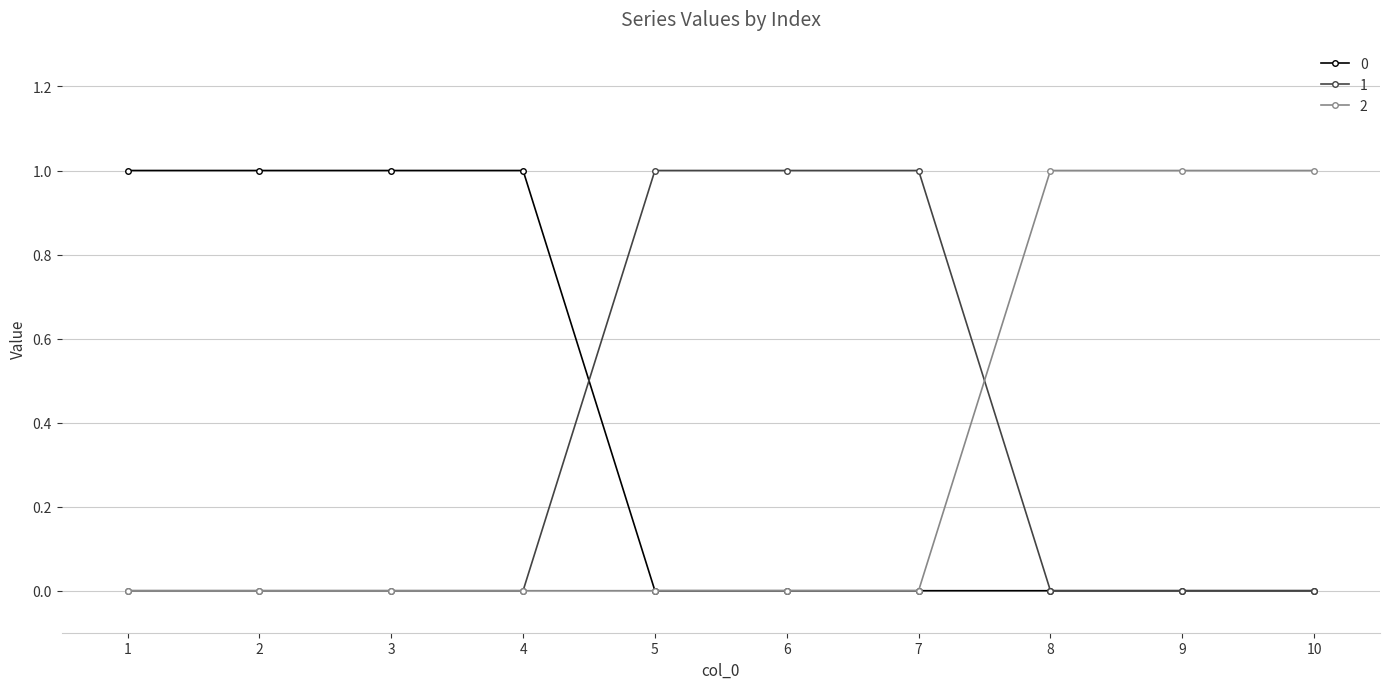

Is this an area chart (filled region under the line)?

No